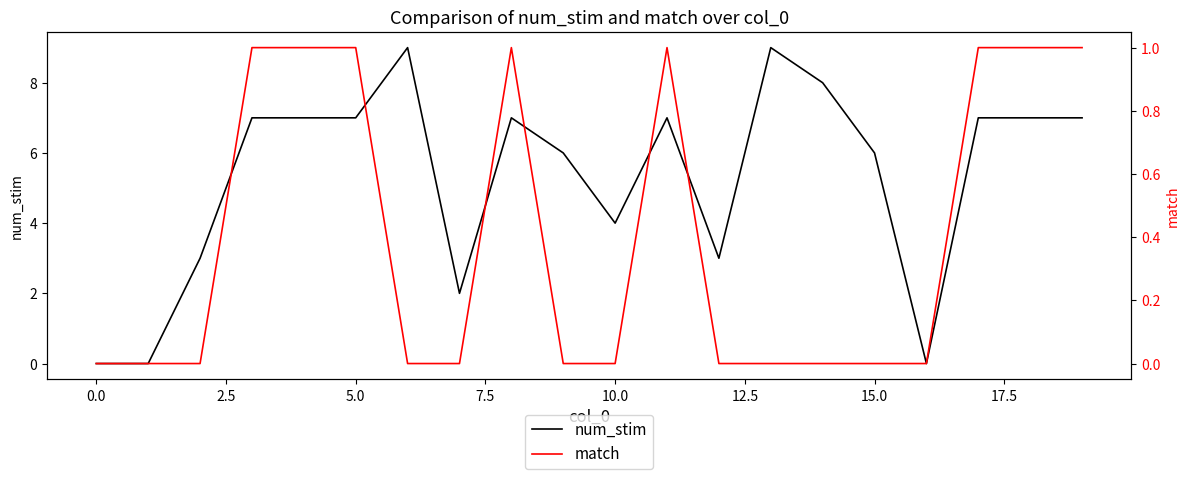

Rank the series by their average value, from highest to lowest.

num_stim, match